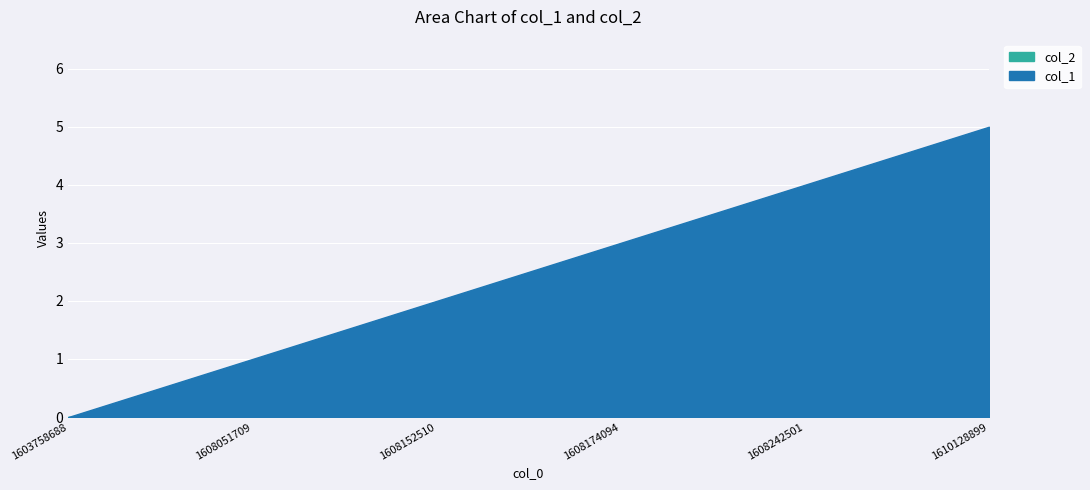

Reading right to left, list all the values displayed in this chart.

col_1: 5	4	3	2	1	0
col_2: 0	0	0	0	0	0